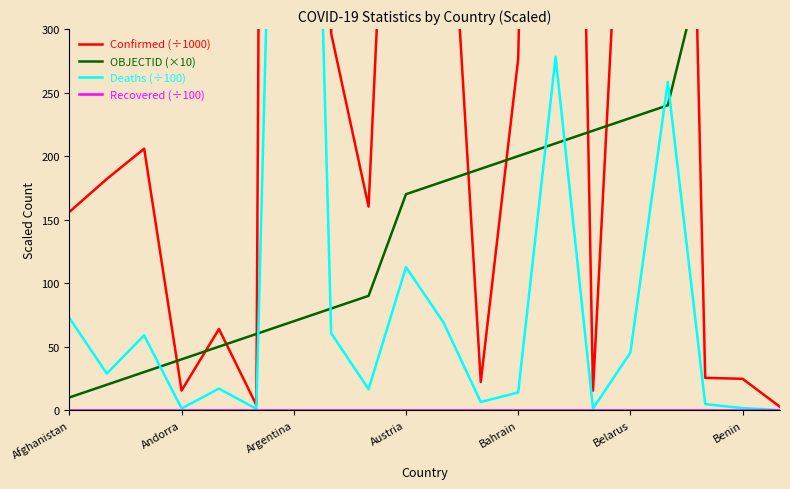

Which series has the widest spread of values?

Confirmed (÷1000)